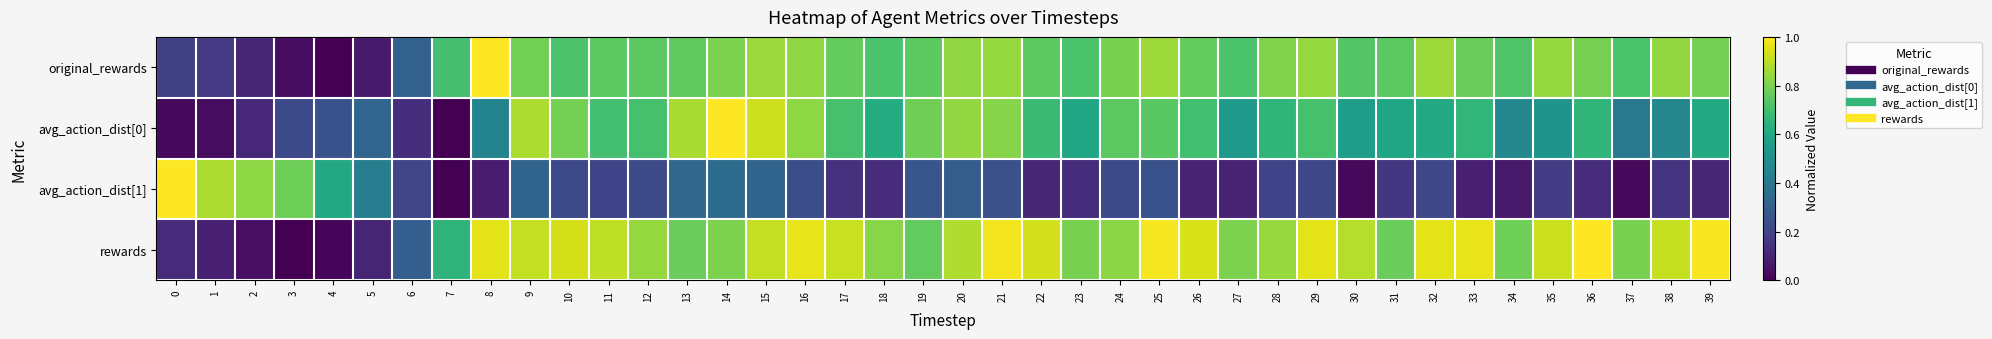

List the series in order of their overall mean, lowest first.

avg_action_dist[1], avg_action_dist[0], original_rewards, rewards